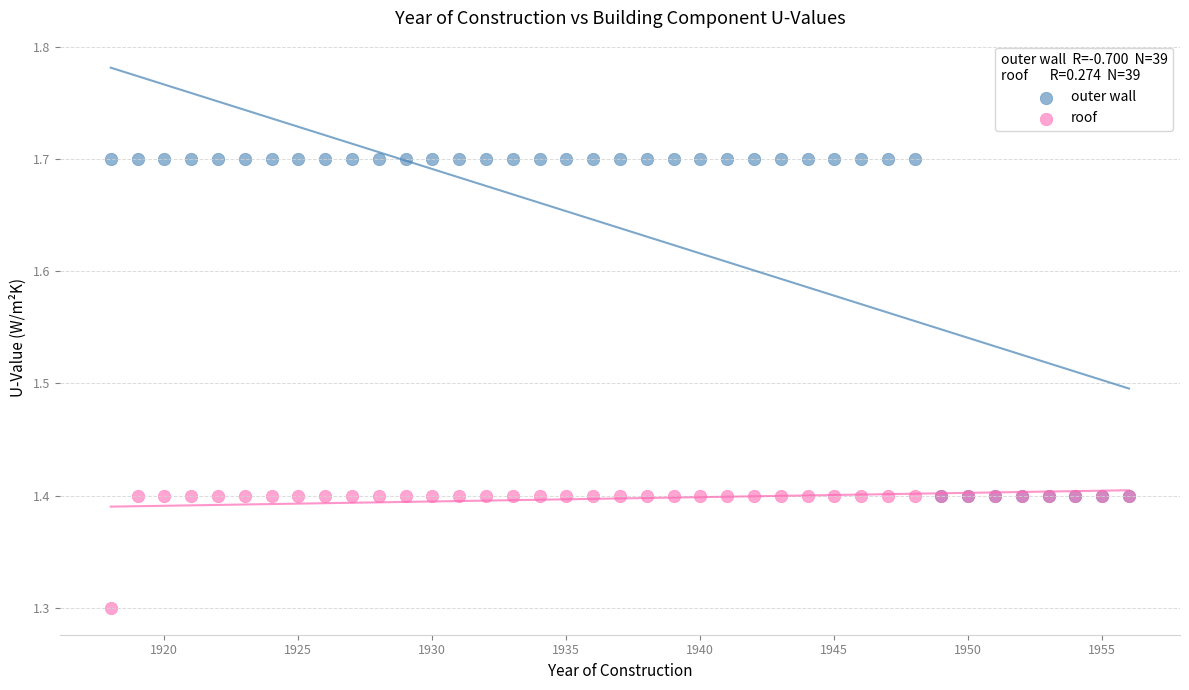

Across all series, what Y value is closest to 1?

1.3